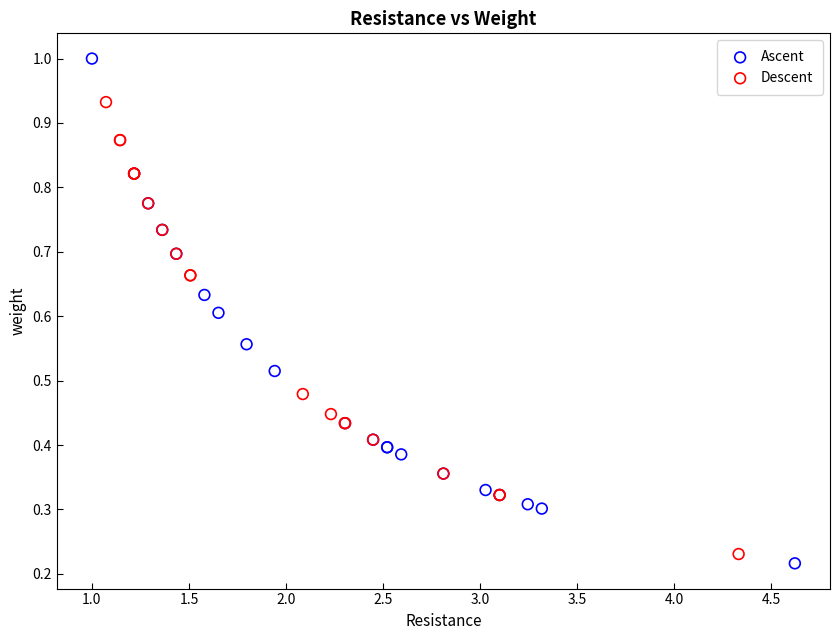

Which series has the widest spread of Y values?

Ascent